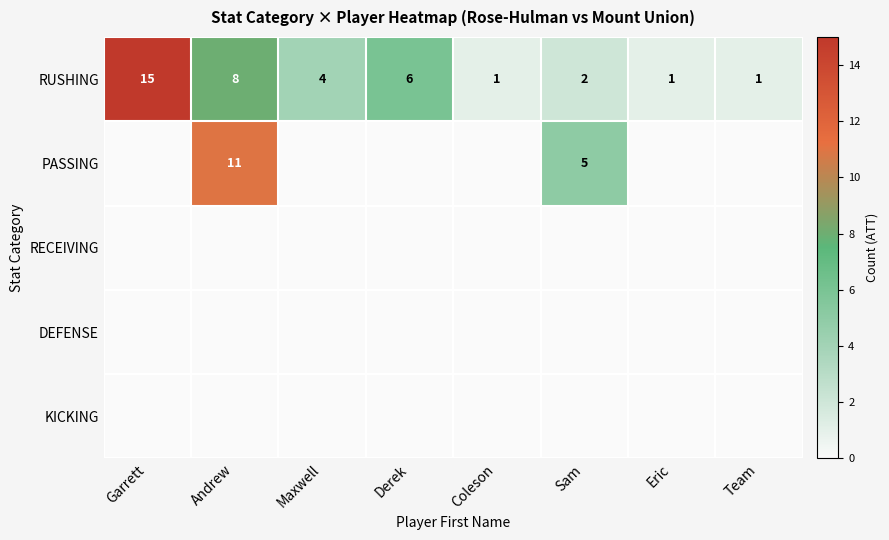

Is it true that RUSHING equals 1 at Team?

True